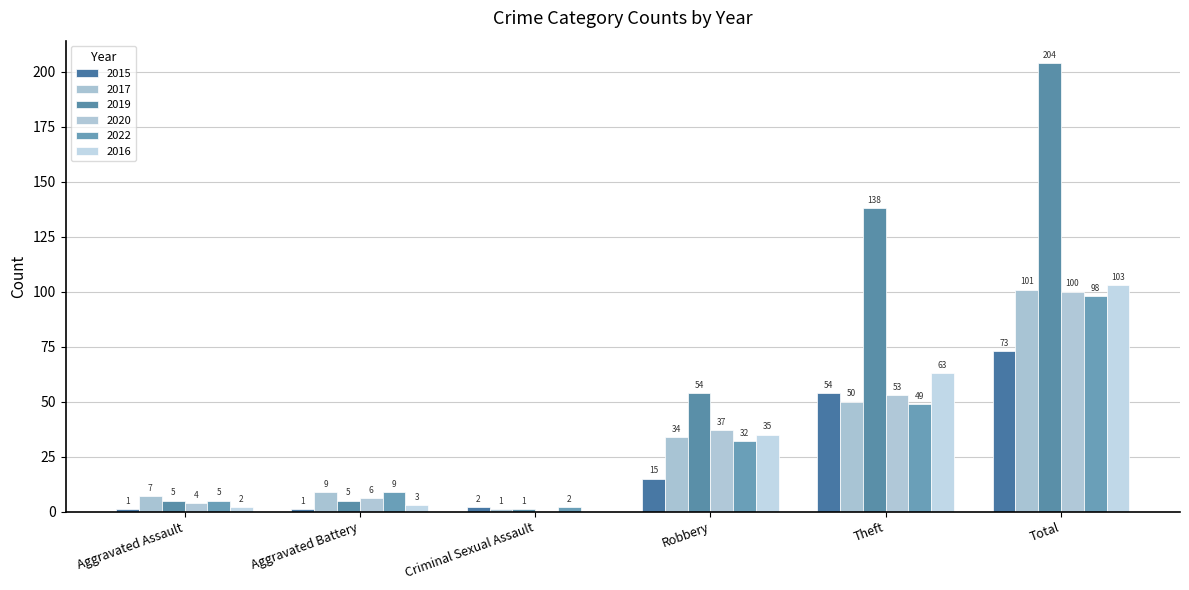

What is the value of the 2015 bar at the 5th from the left?

54